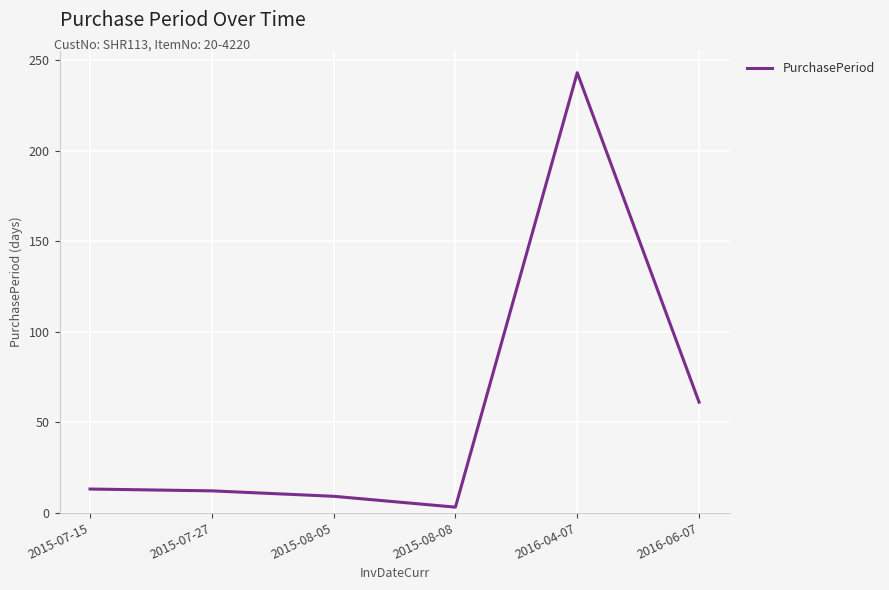

What is the average value?

57